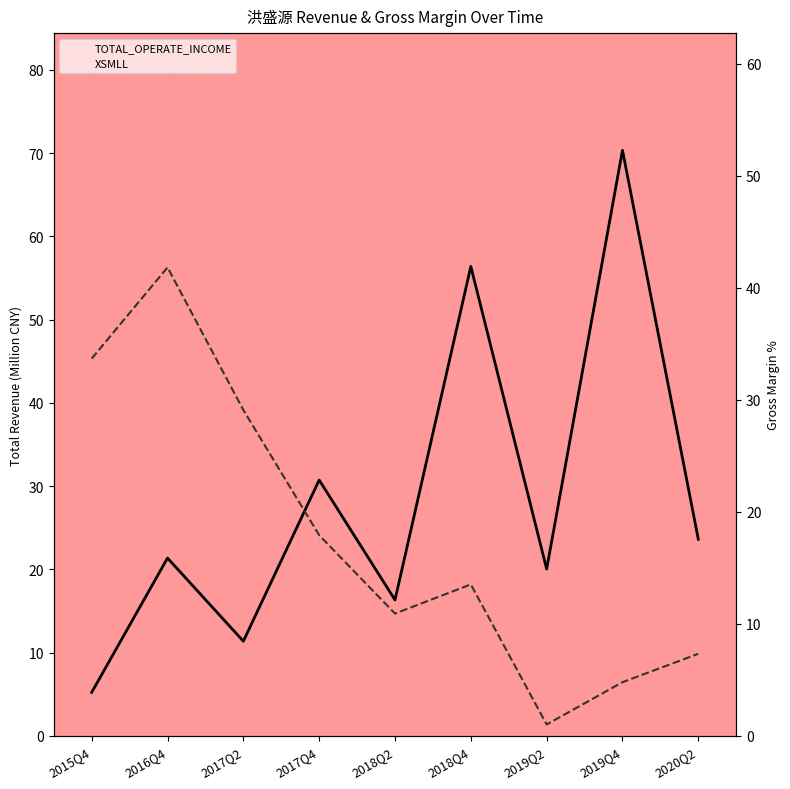

Which series has the largest range (max minus min)?

TOTAL_OPERATE_INCOME